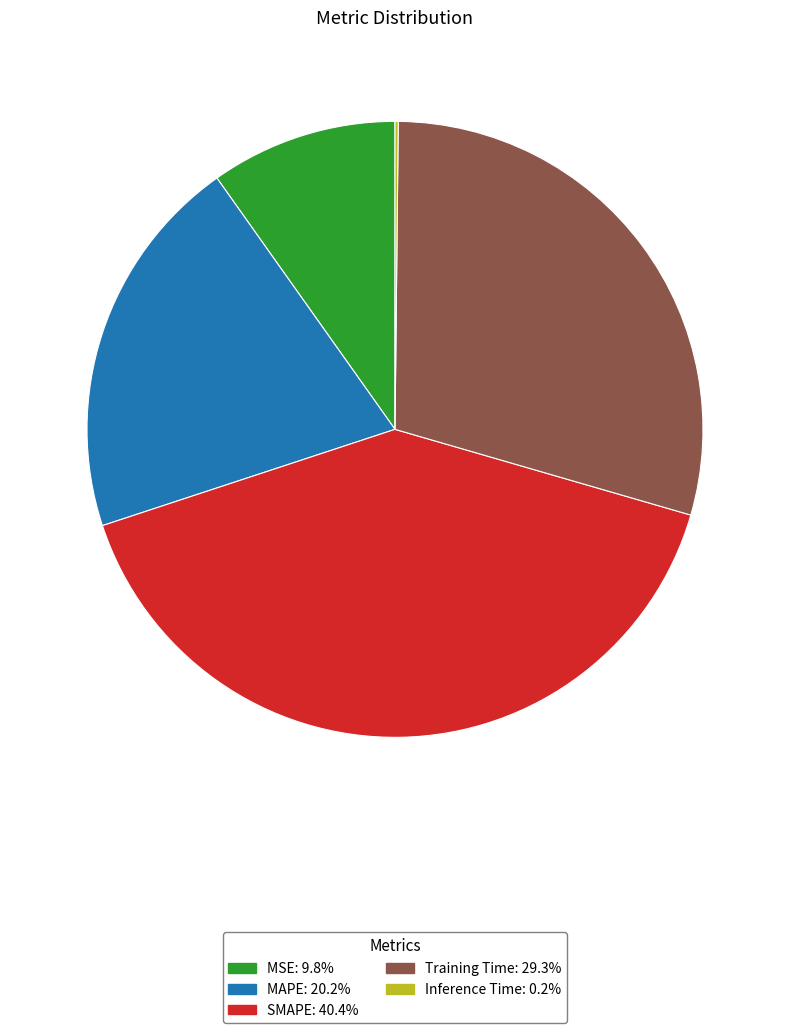

Combined, do MSE and MAPE account for over 50%?

No